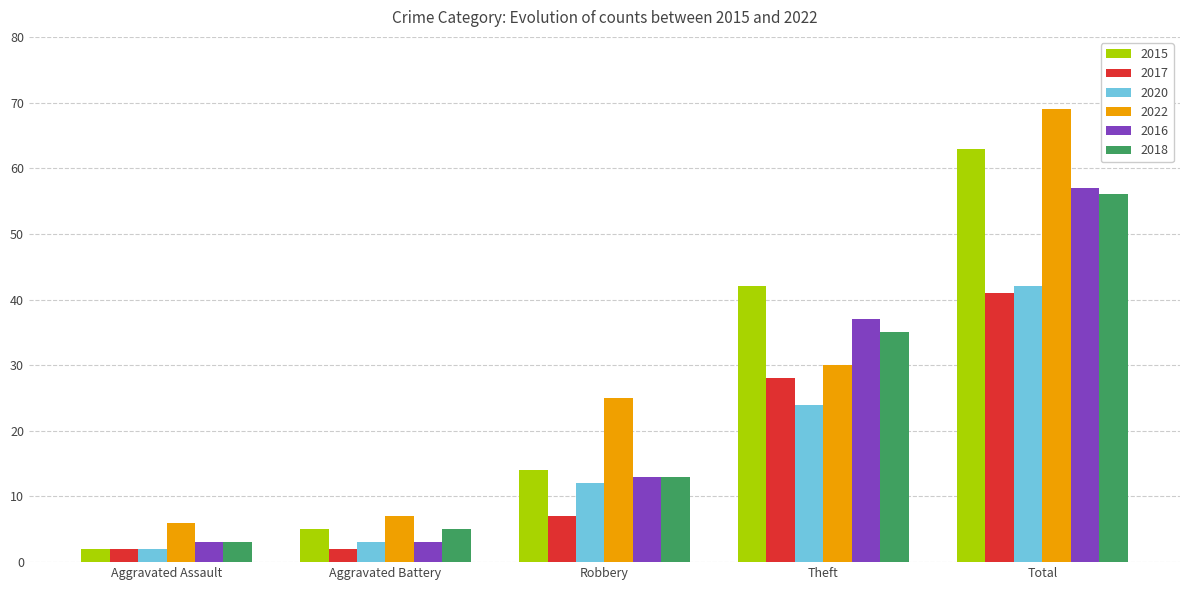

Is the value of 2016 at Aggravated Battery greater than the value of 2022 at Total?

No